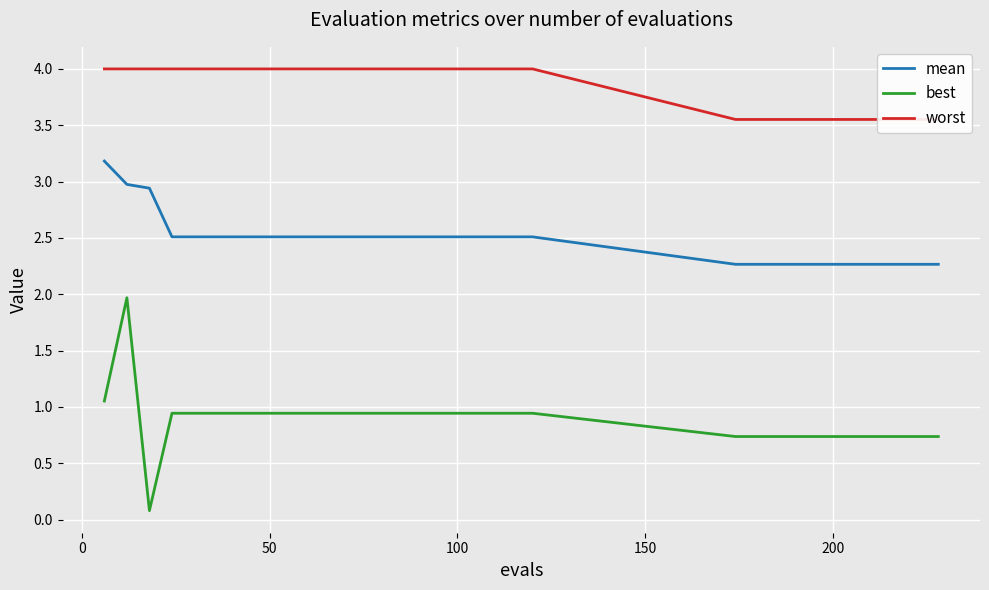

Which series has the largest range (max minus min)?

best